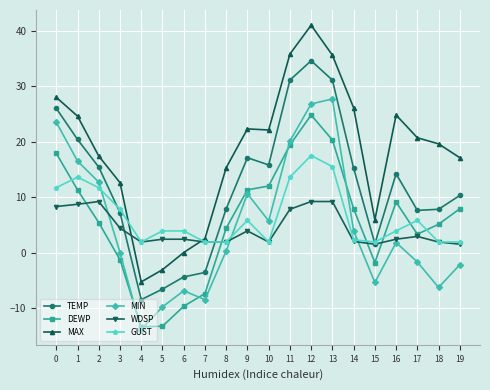

Where is the first local minimum for GUST?

4